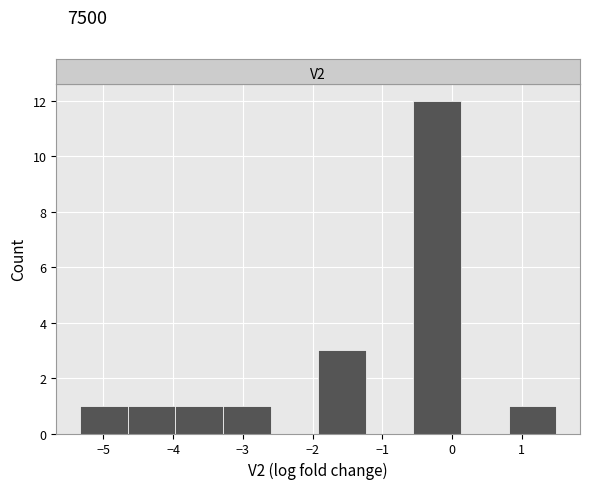

Which range on the x-axis has the tallest bar?

-0.6 to 0.1